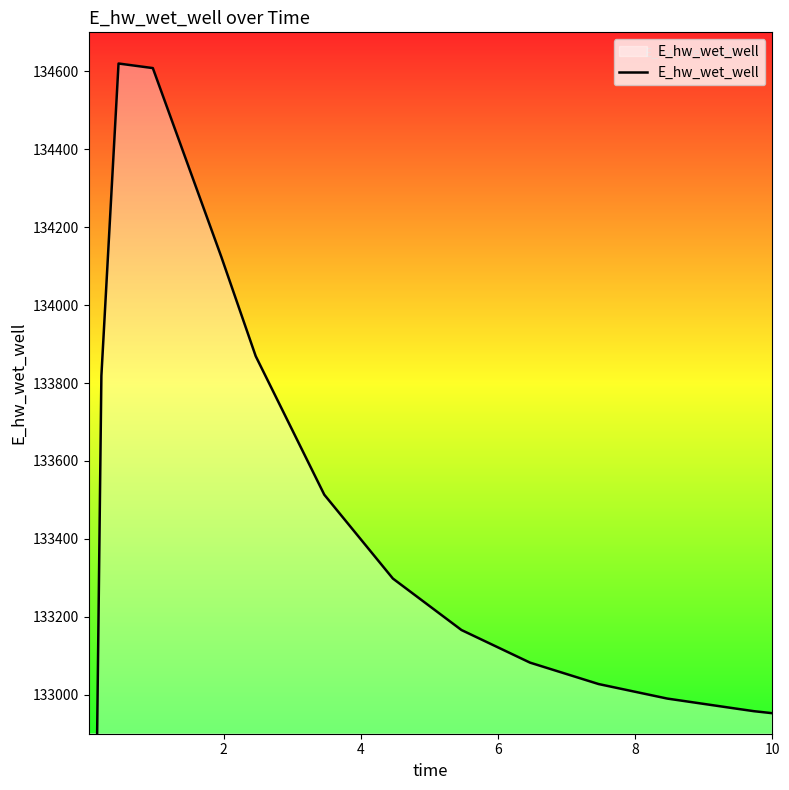

Which has a higher value, 8 or 6?

6